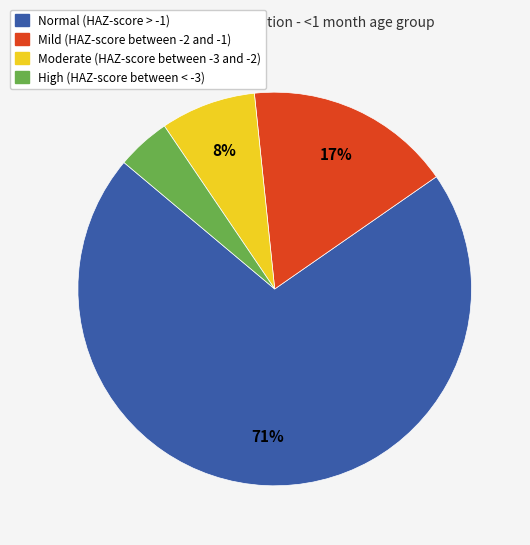

Which slice is the largest?

Normal (HAZ-score > -1)